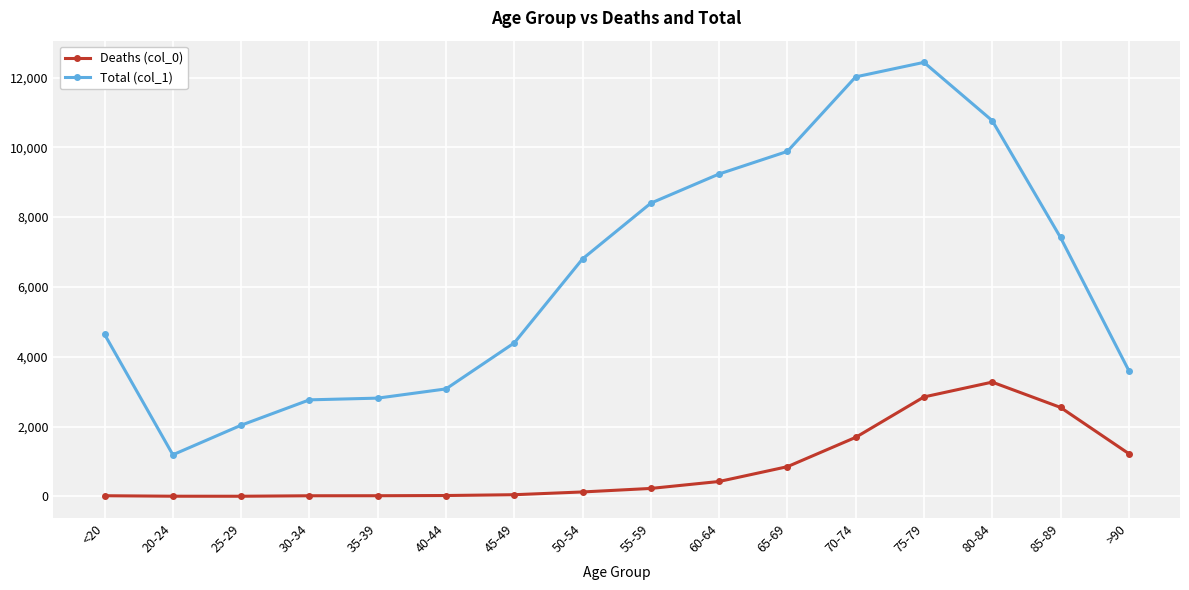

True or false: Total (col_1) and Deaths (col_0) intersect in this chart.

False